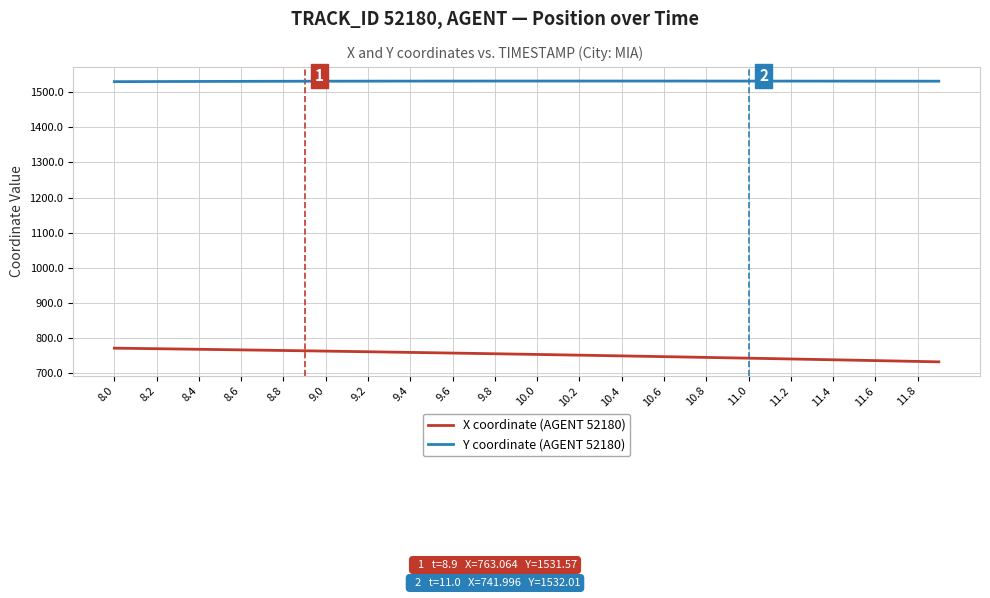

What is the maximum value shown in the chart?

1532.1